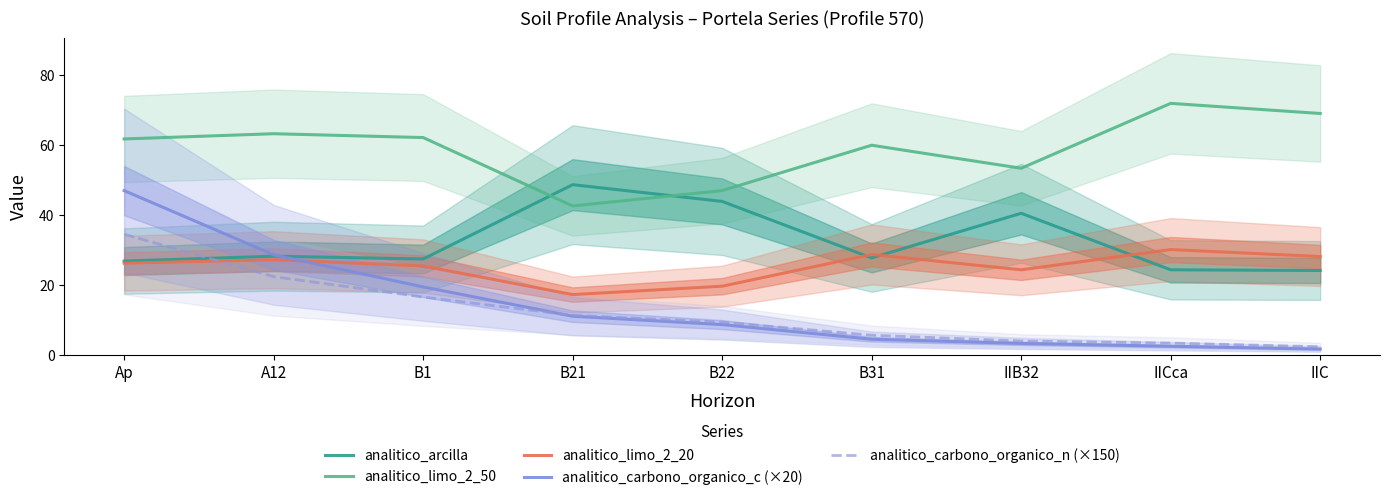

Is it true that analitico_carbono_organico_n (×150) equals 5.5 at B31?

True